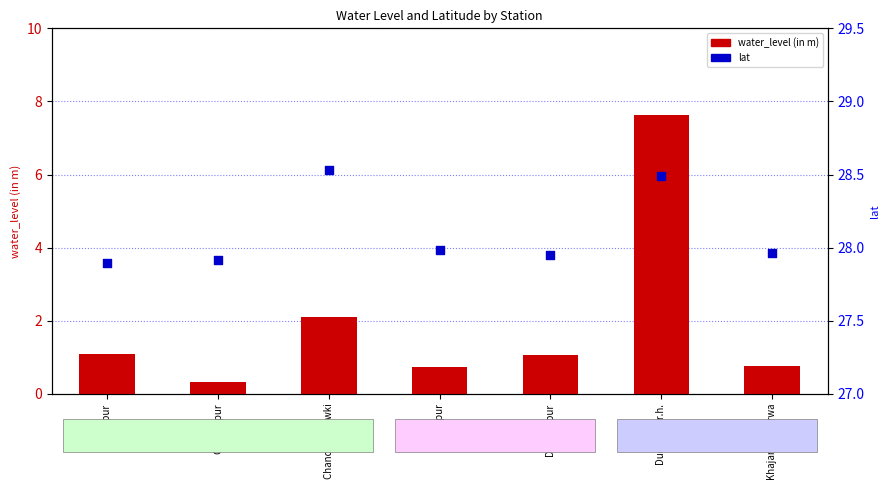

Which series contains the lowest Y value?

water_level (in m)